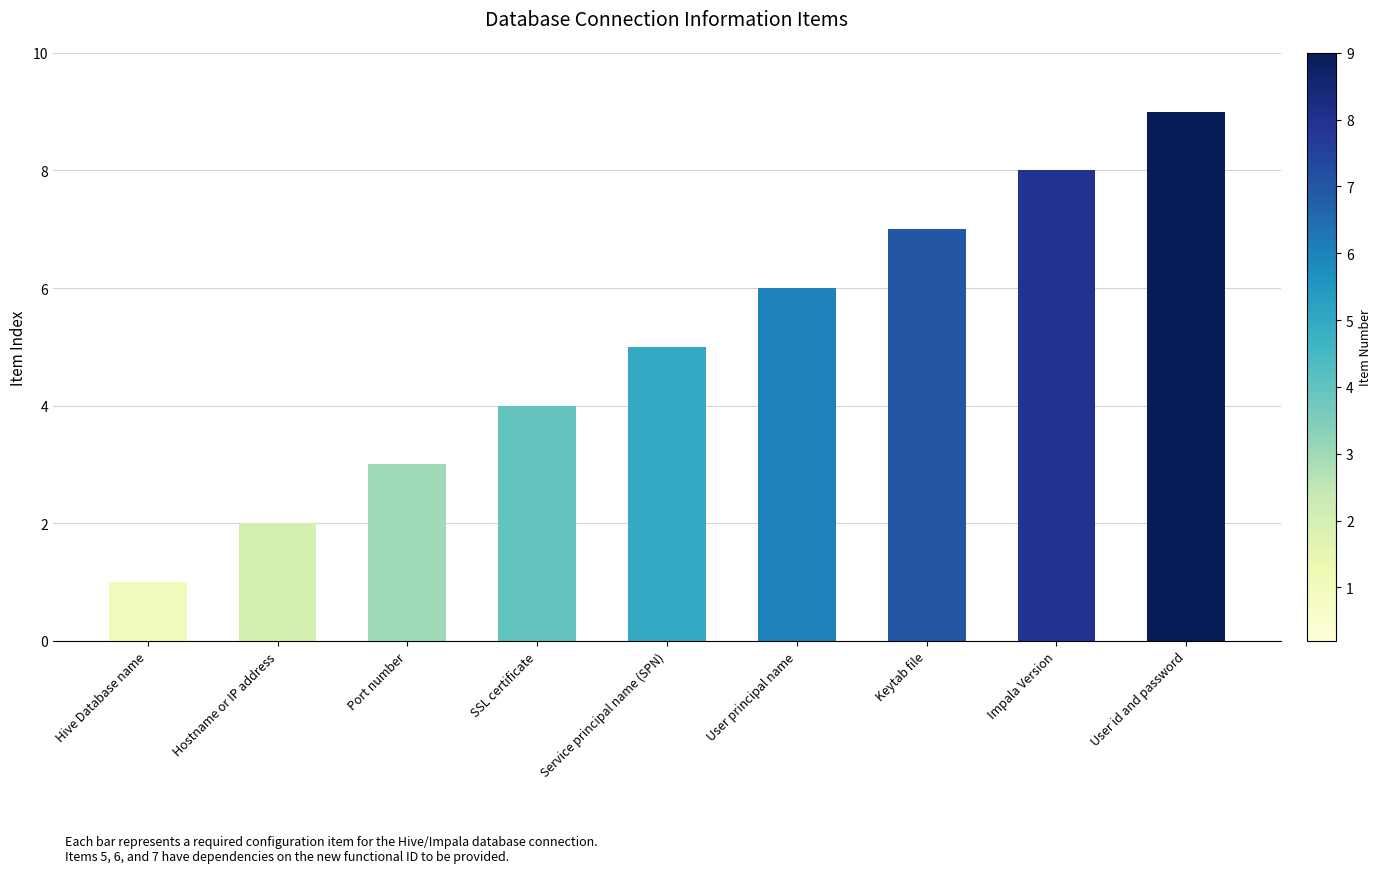

Does the chart contain stacked bars?

No